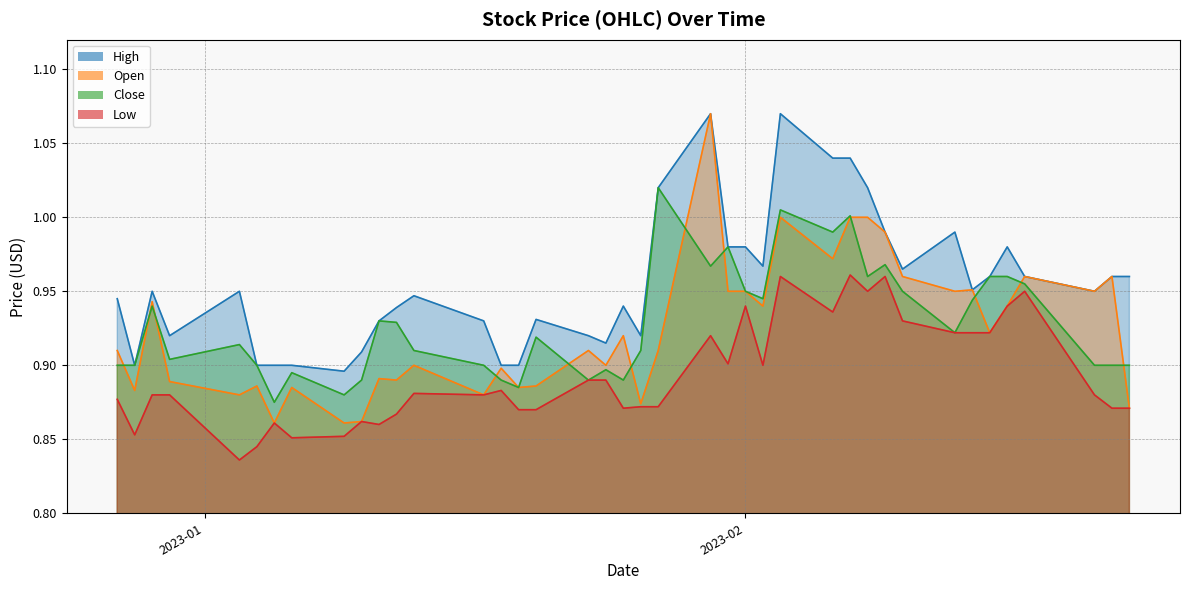

What is the total value across all series at 2022-12-30?

3.6